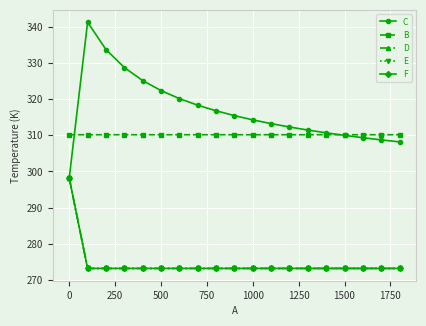

What is the value of the F point at the 3rd from the left?

273.2